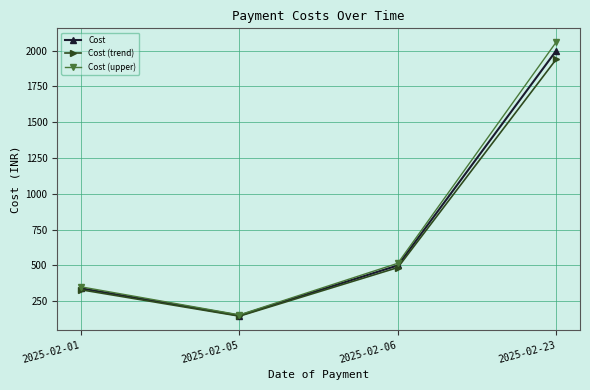

At which category is the sum across all series the highest?

2025-02-23